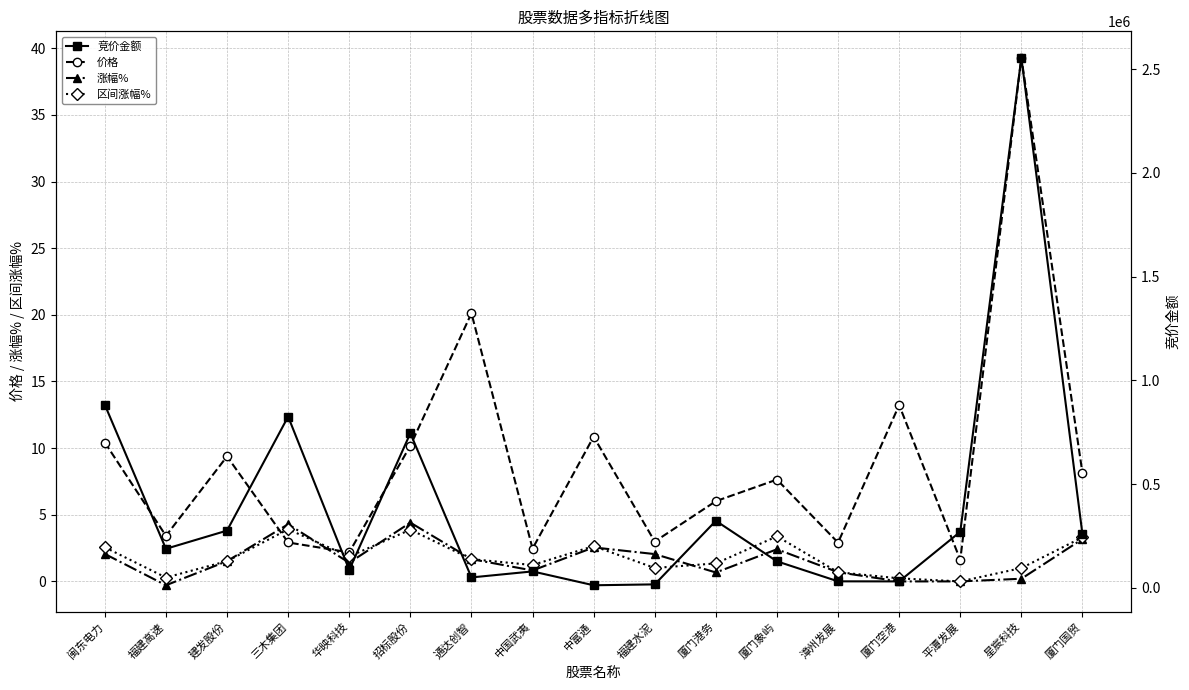

What is the label of the 9th point from the left?

中富通